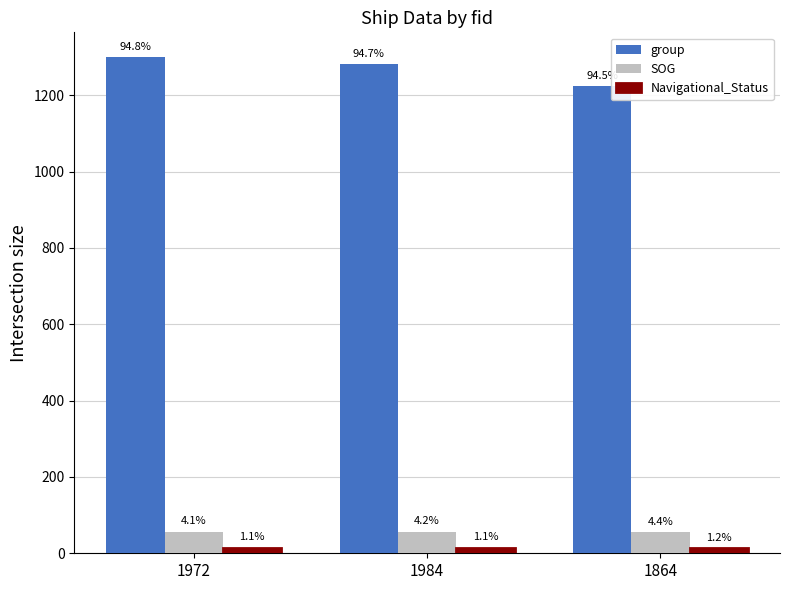

Which series has the largest total across all categories?

group